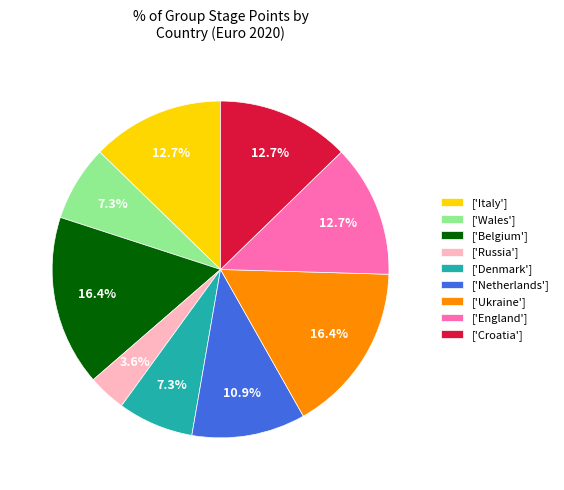

What is the ratio of the value at ['Wales'] to the value at ['England']?

0.6